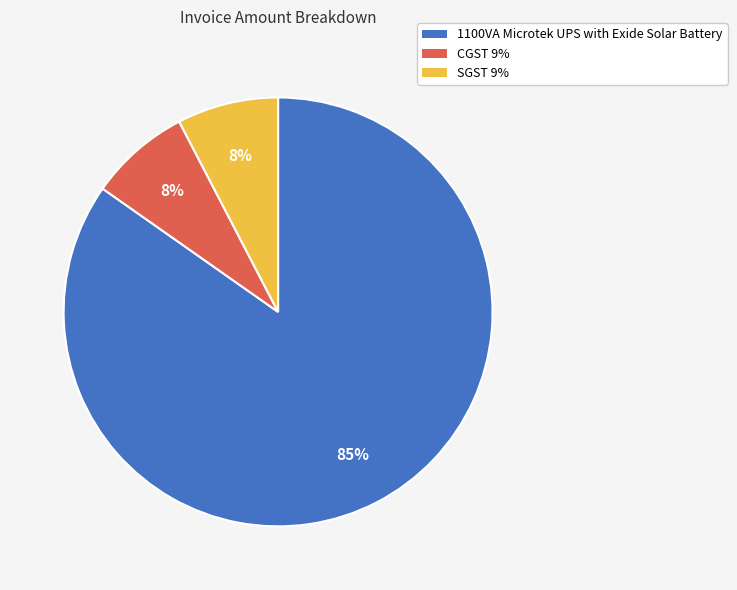

To the nearest percent, what percentage of the pie is CGST 9%?

8%